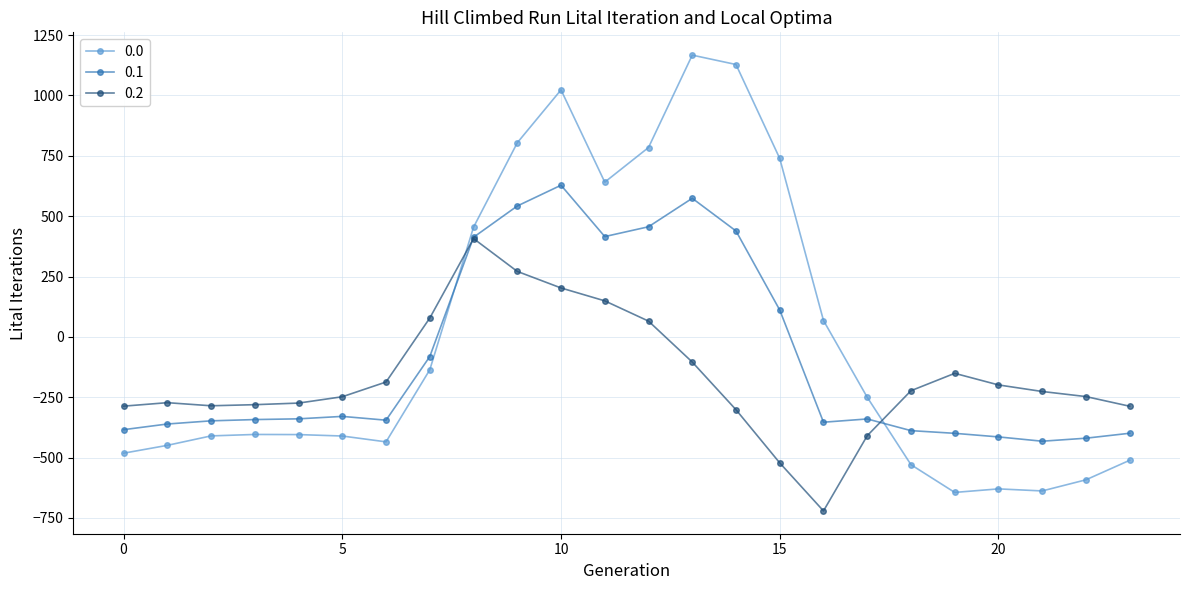

Is this an area chart (filled region under the line)?

No